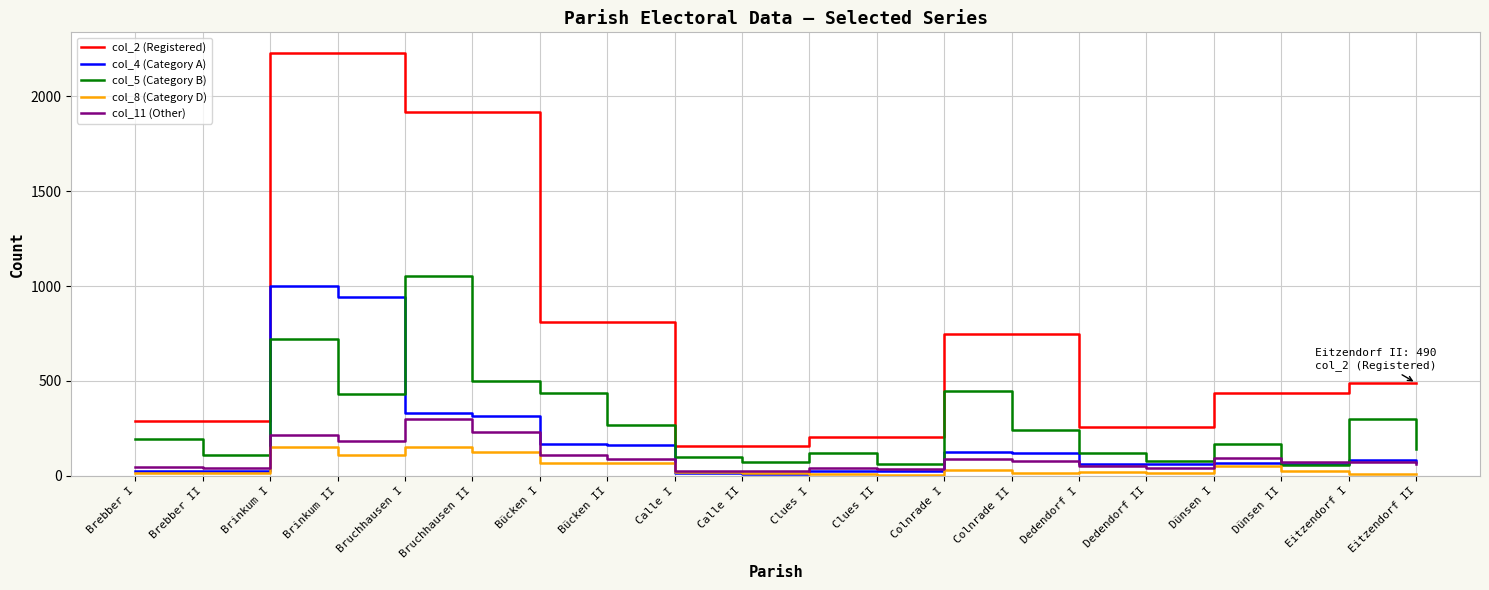

True or false: col_11 (Other) and col_2 (Registered) cross at least once.

False